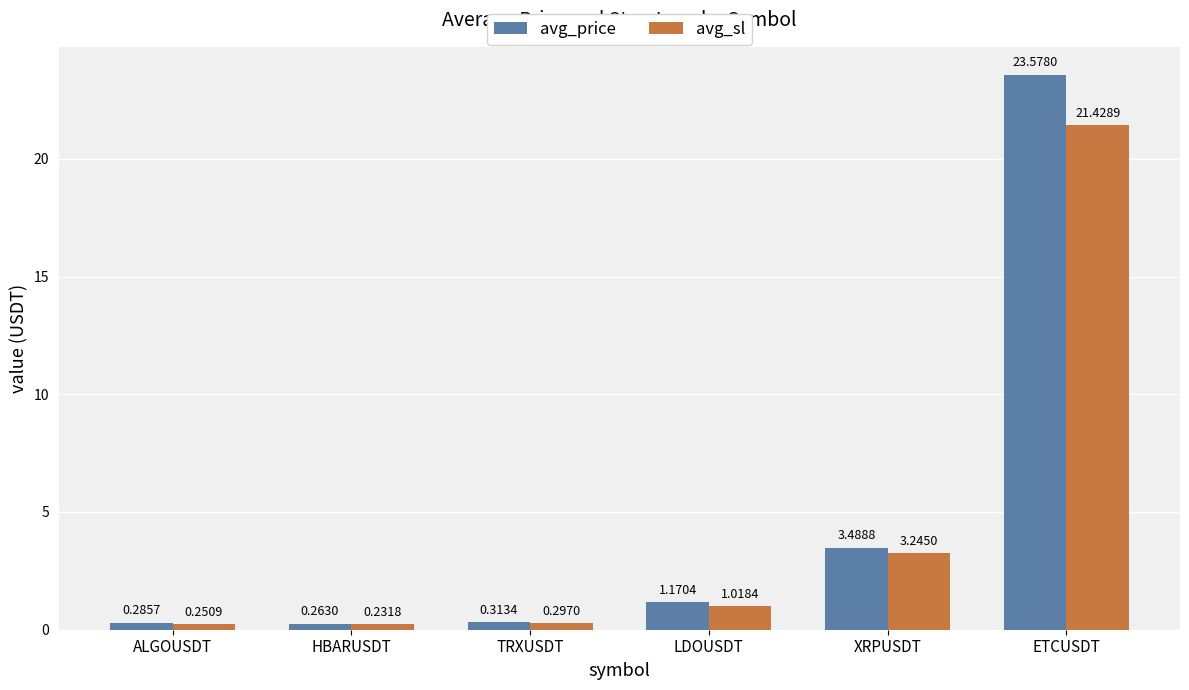

At which label does avg_price reach its peak?

ETCUSDT